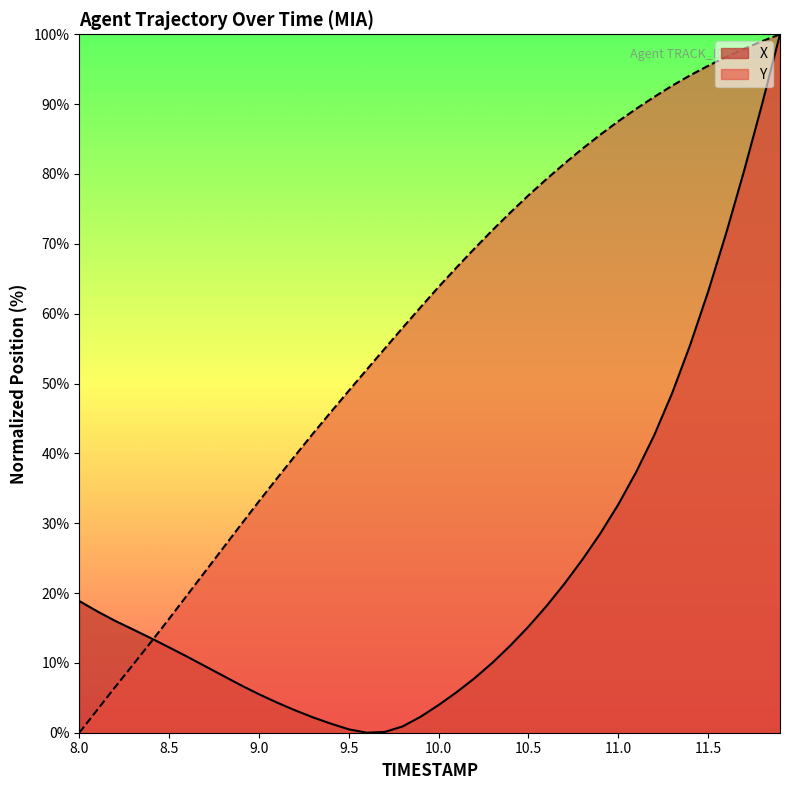

What is the value of the X point at the 28th from the left?

21.3